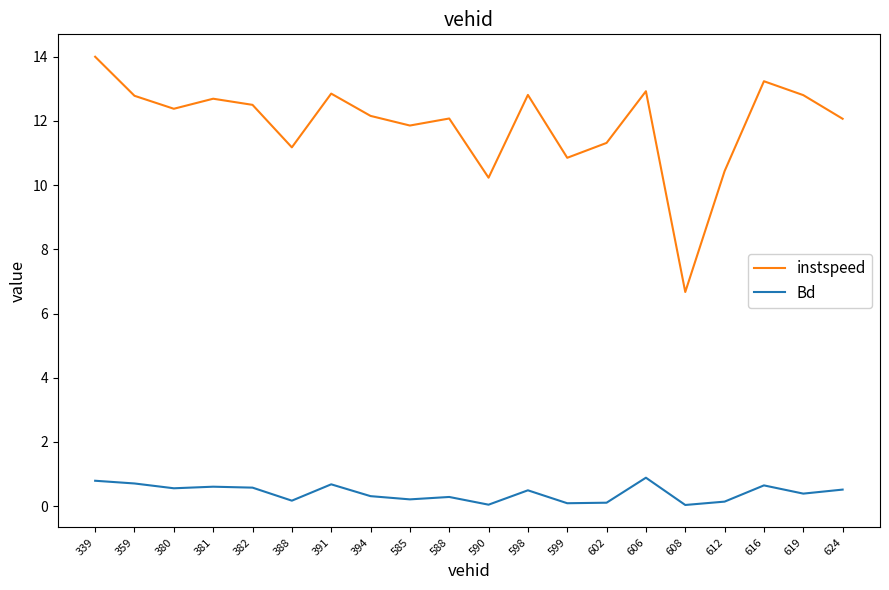

At how many categories does at least one series exceed 2?

20